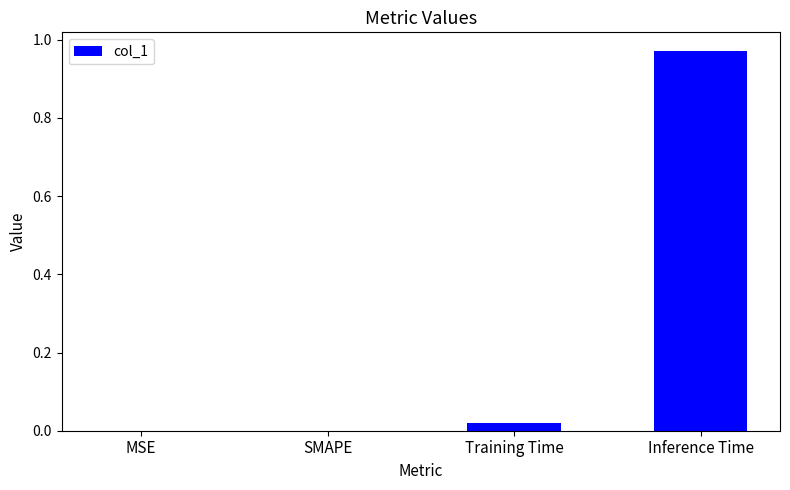

What is the change in value from SMAPE to Inference Time?

+1.0